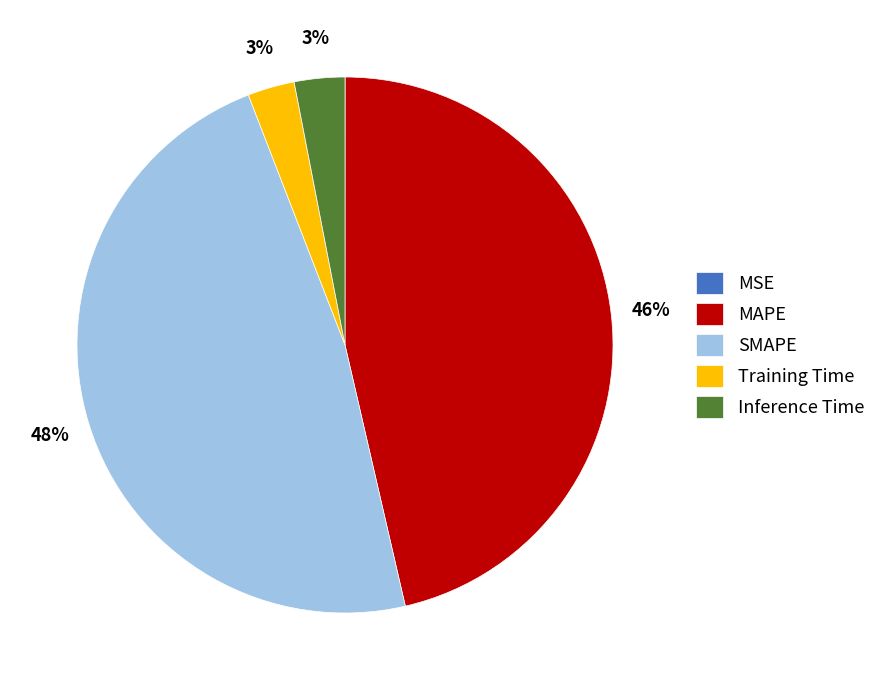

Which slice is the largest?

SMAPE